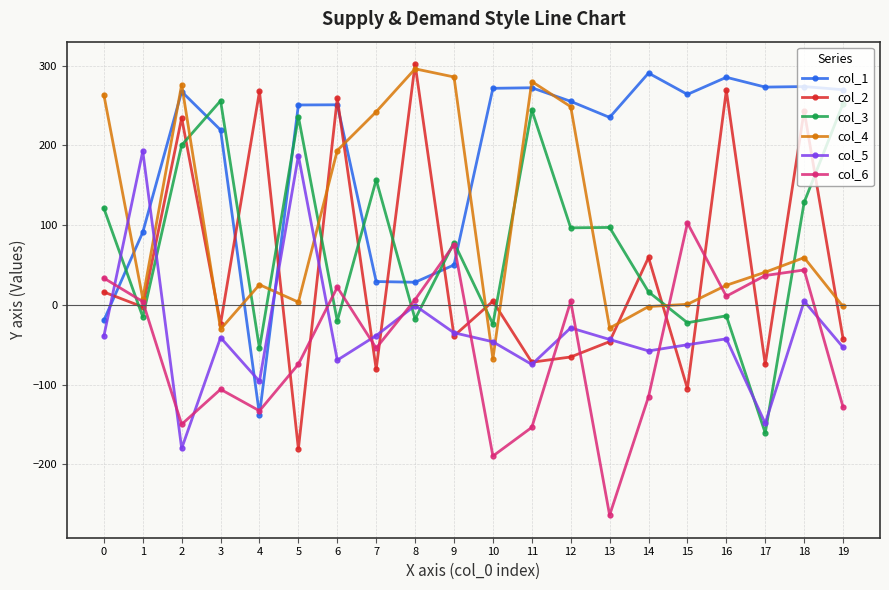

True or false: col_6 has a value of -54.2 at 7.

True